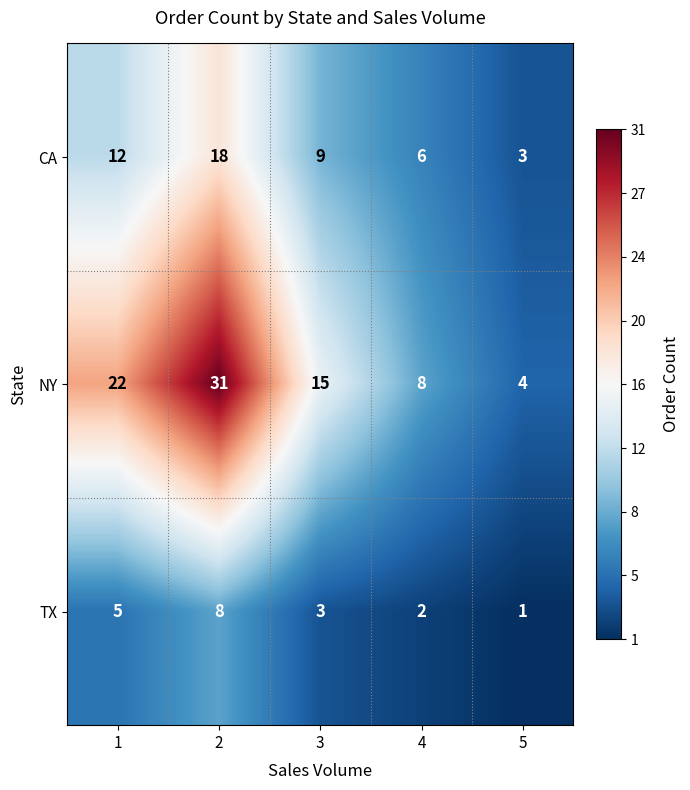

What is the sum of the TX values at 3 and 2?

11